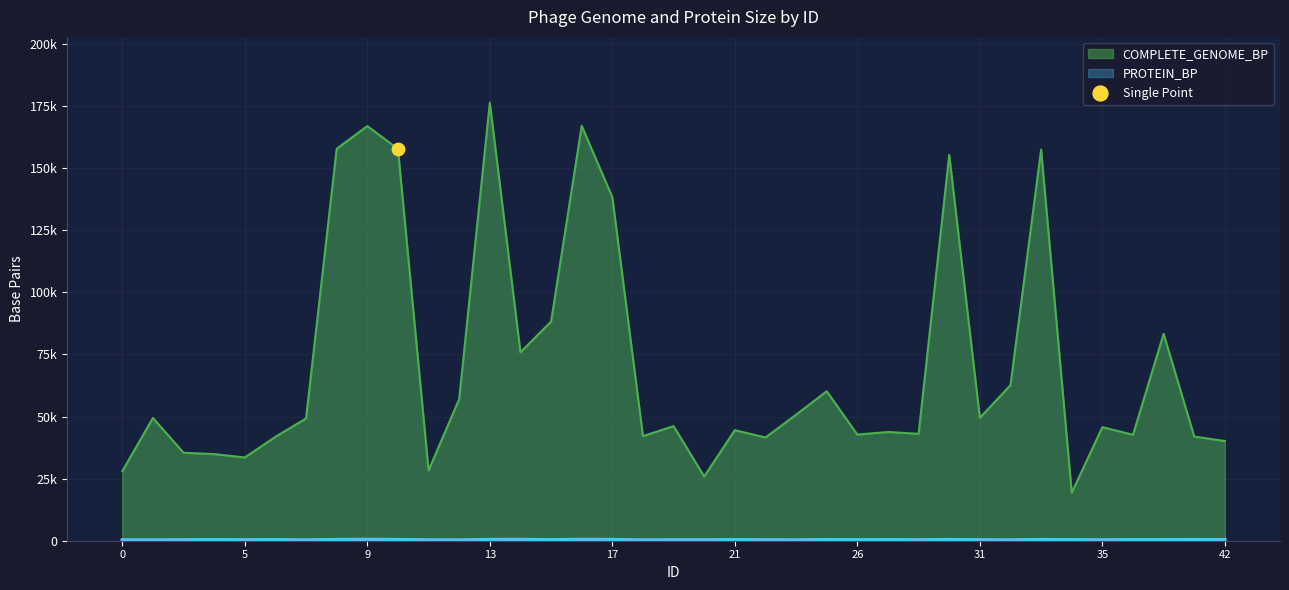

What are all the series names shown in the legend?

COMPLETE_GENOME_BP, PROTEIN_BP